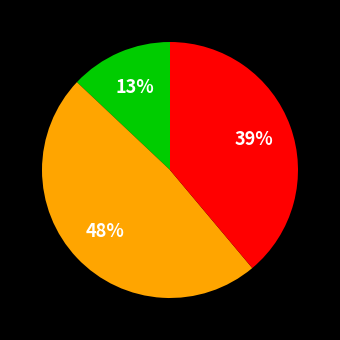

Is there a majority slice in this chart?

No